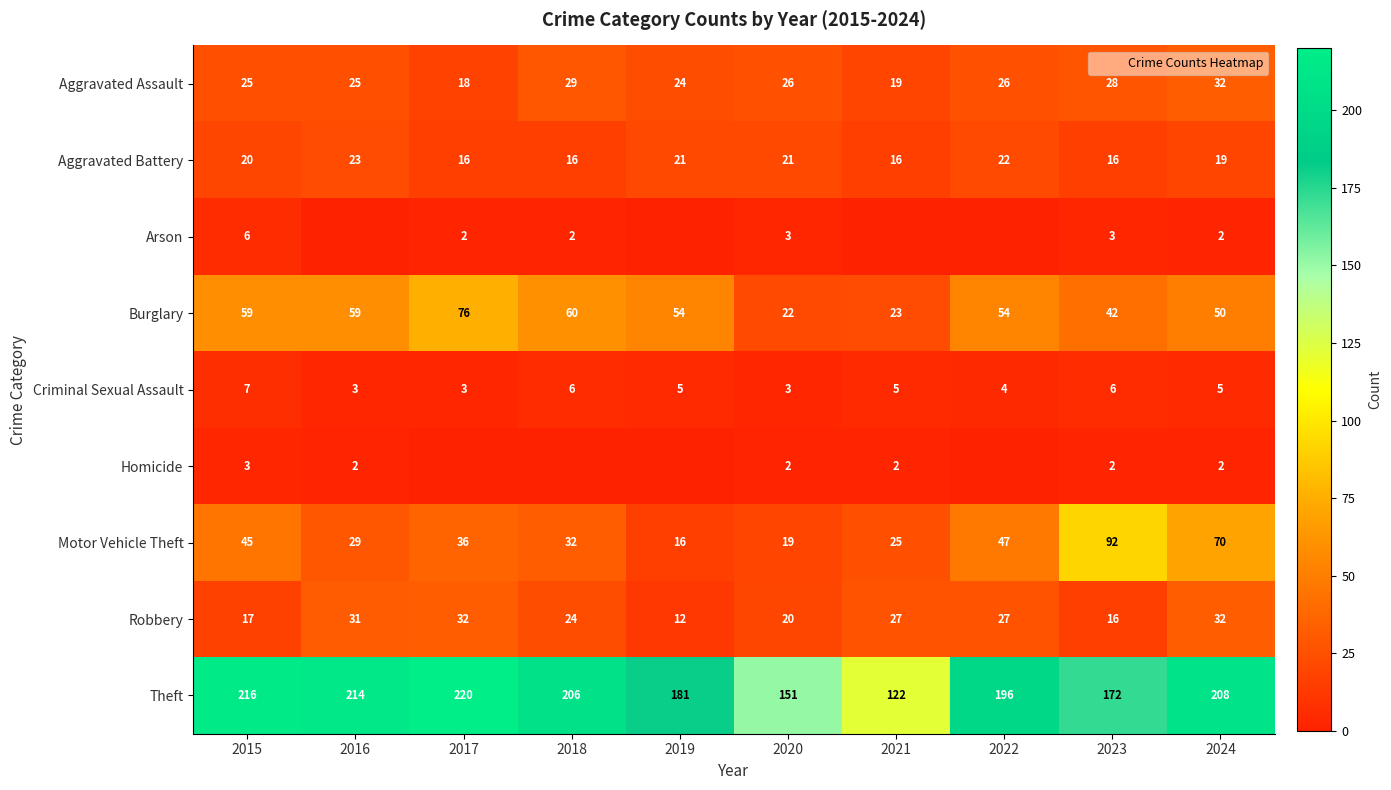

At 2020, list the series in order from smallest to largest.

Homicide, Arson, Criminal Sexual Assault, Motor Vehicle Theft, Robbery, Aggravated Battery, Burglary, Aggravated Assault, Theft